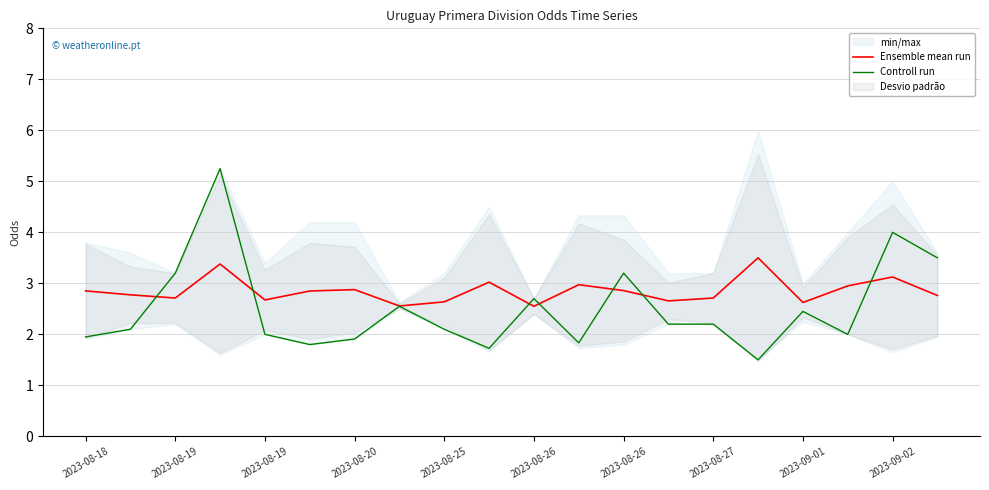

The Ensemble mean run series shows 4.1 at 19. True or false?

False